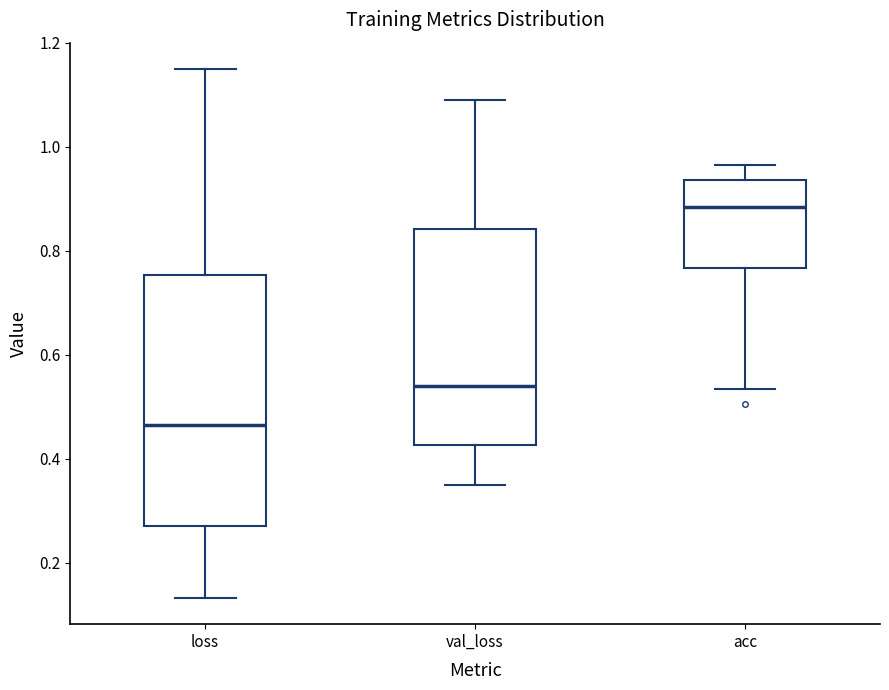

Where is the lower edge of the box for loss on the y-axis? The values are not printed on the chart, so give them approximately, as read against the axis.

0.28